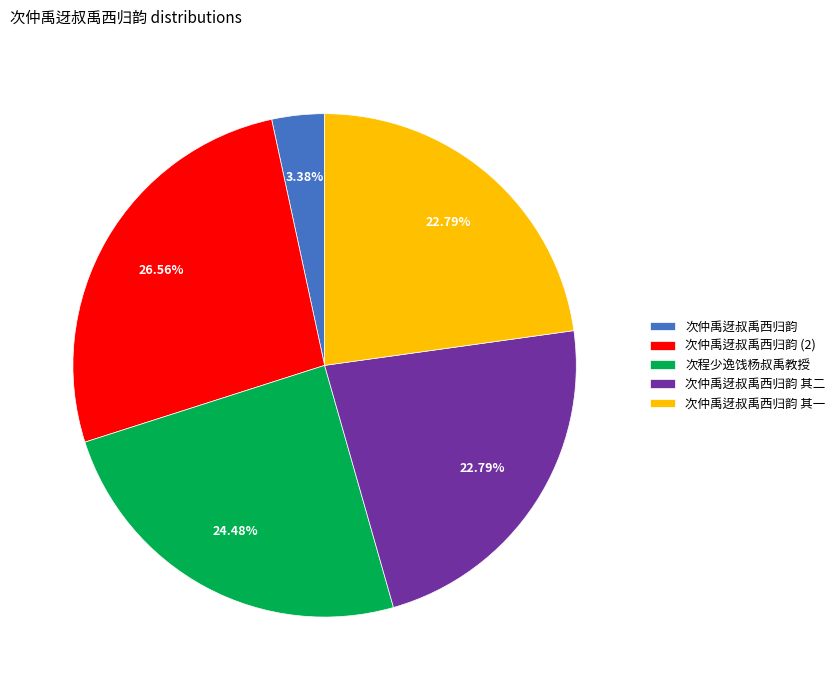

To the nearest percent, what portion does 次仲禹迓叔禹西归韵 其二 represent?

23%